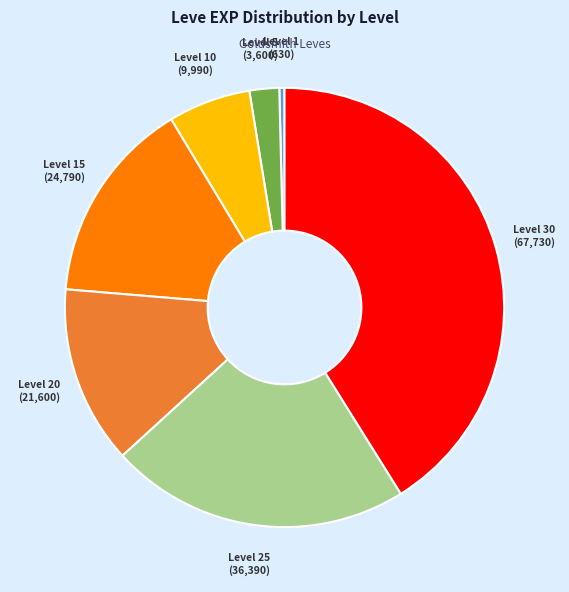

What is the smallest slice in the pie chart?

Level 1